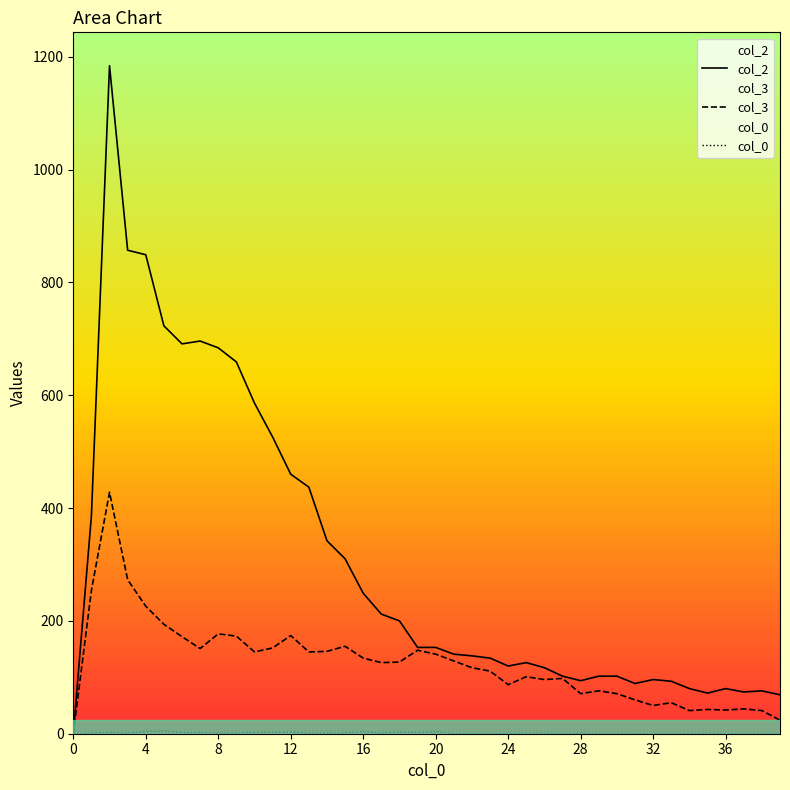

True or false: col_3 and col_2 cross at least once.

False